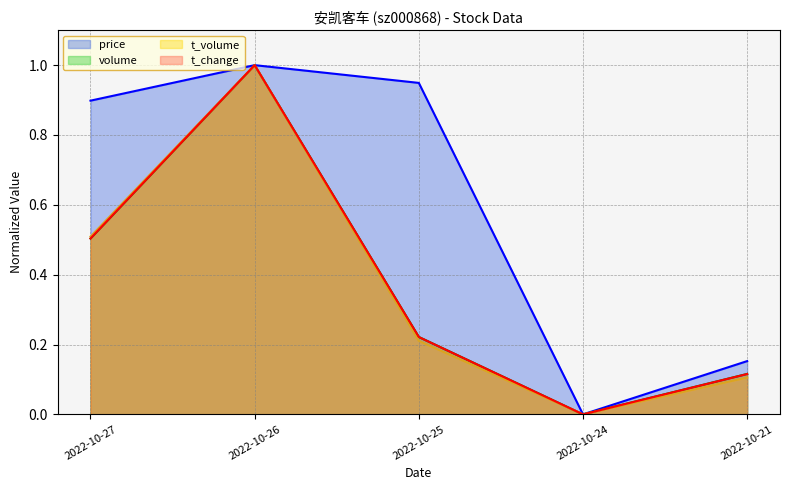

True or false: volume and t_change cross at least once.

False